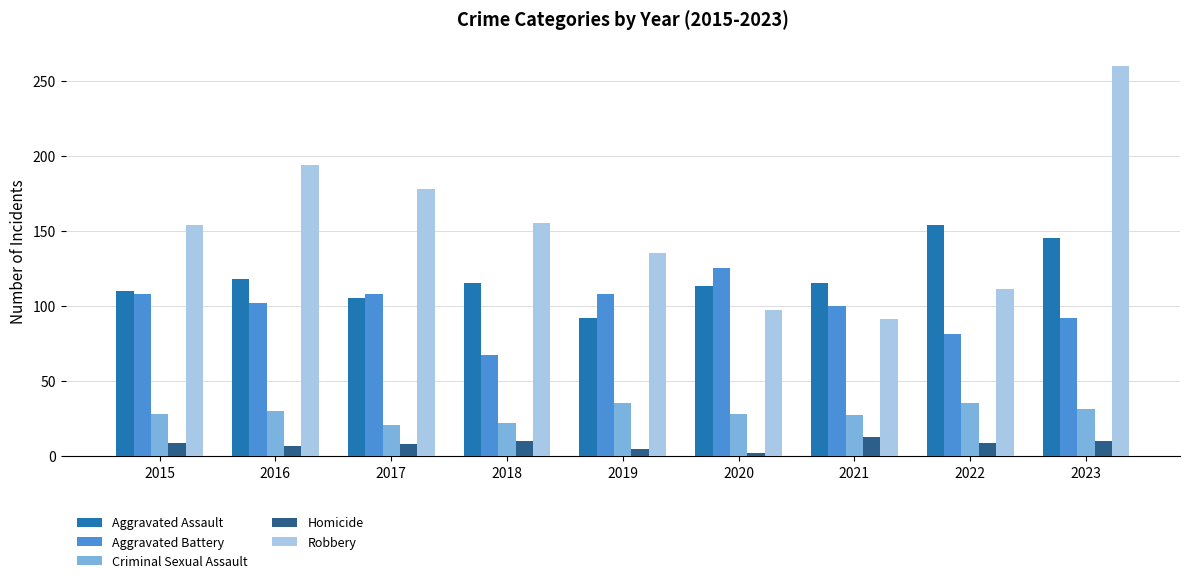

At which category is the sum across all series the highest?

2023